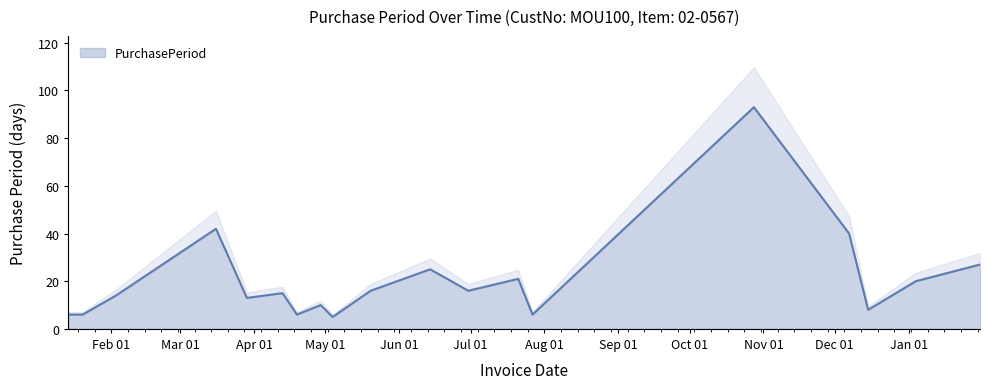

Does the chart display data point markers on the line(s)?

No